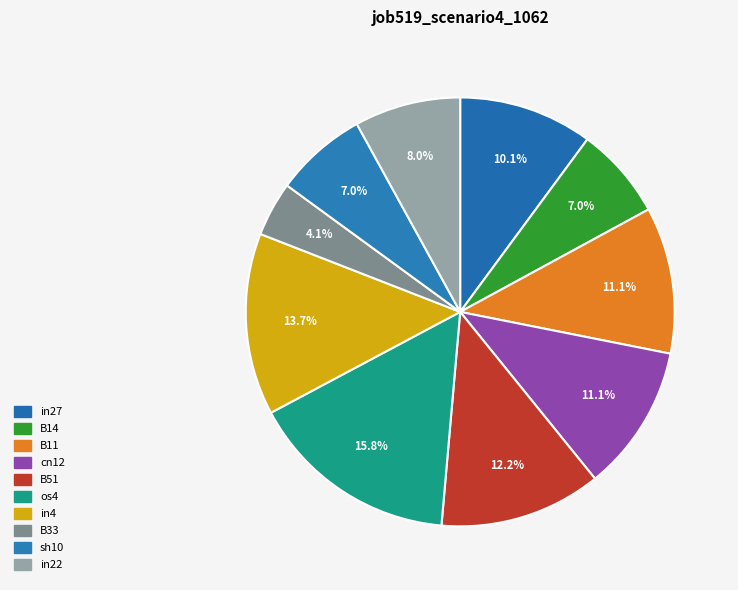

Do cn12 and B14 together represent more than half of the pie?

No